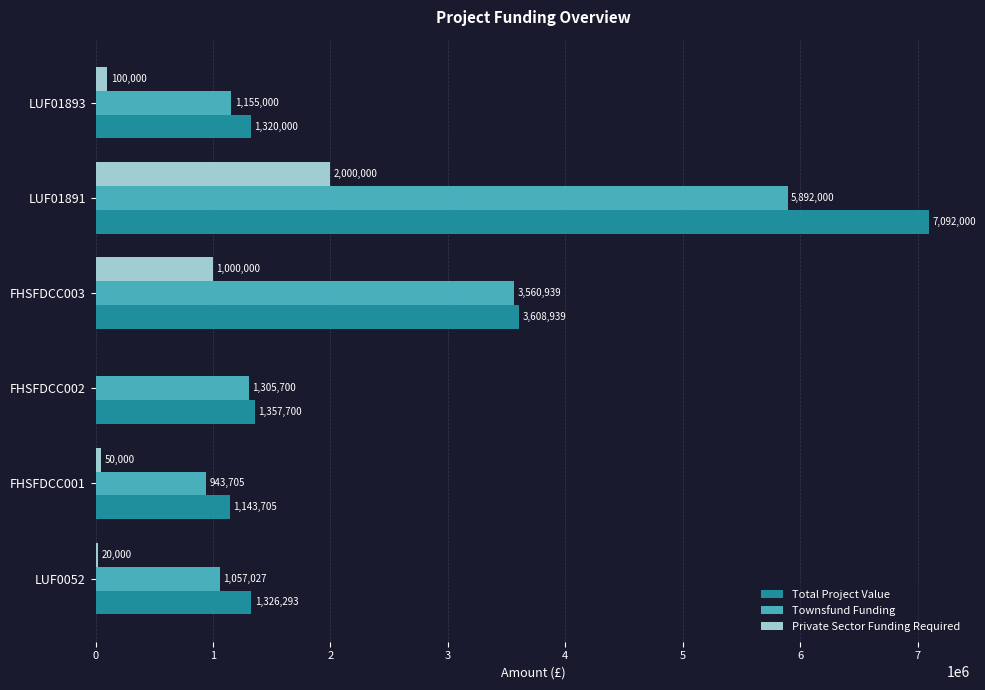

Which series changed the most between LUF0052 and LUF01891?

Total Project Value